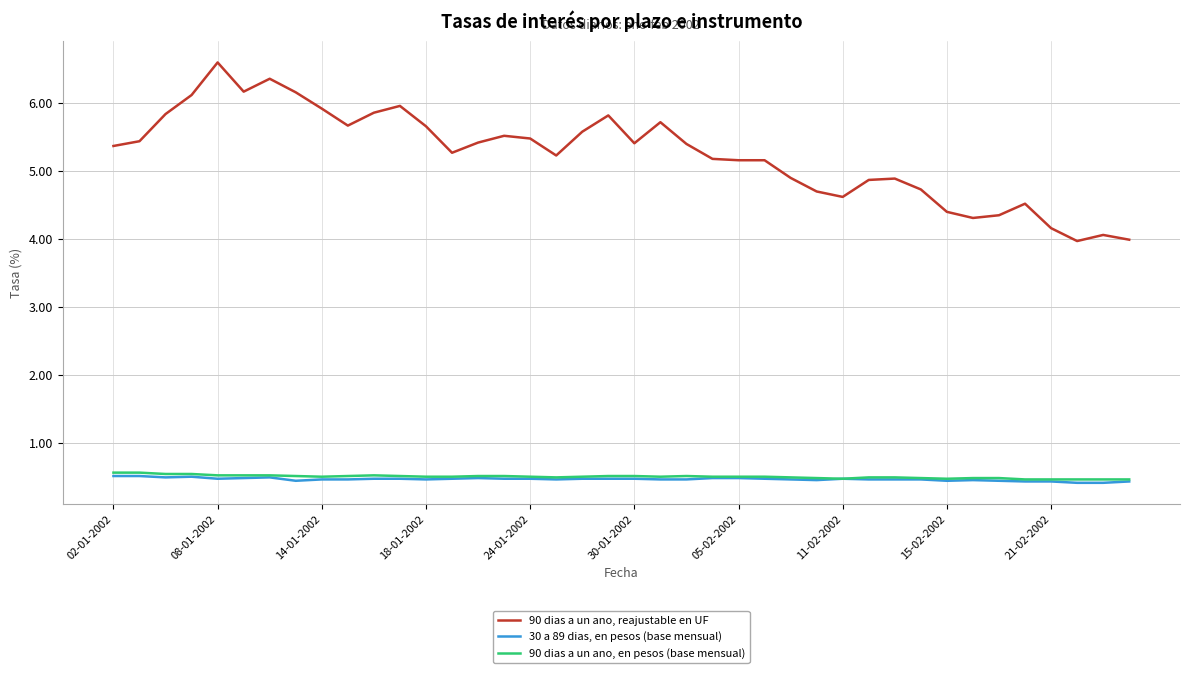

True or false: 90 dias a un ano, en pesos (base mensual) and 90 dias a un ano, reajustable en UF intersect in this chart.

False